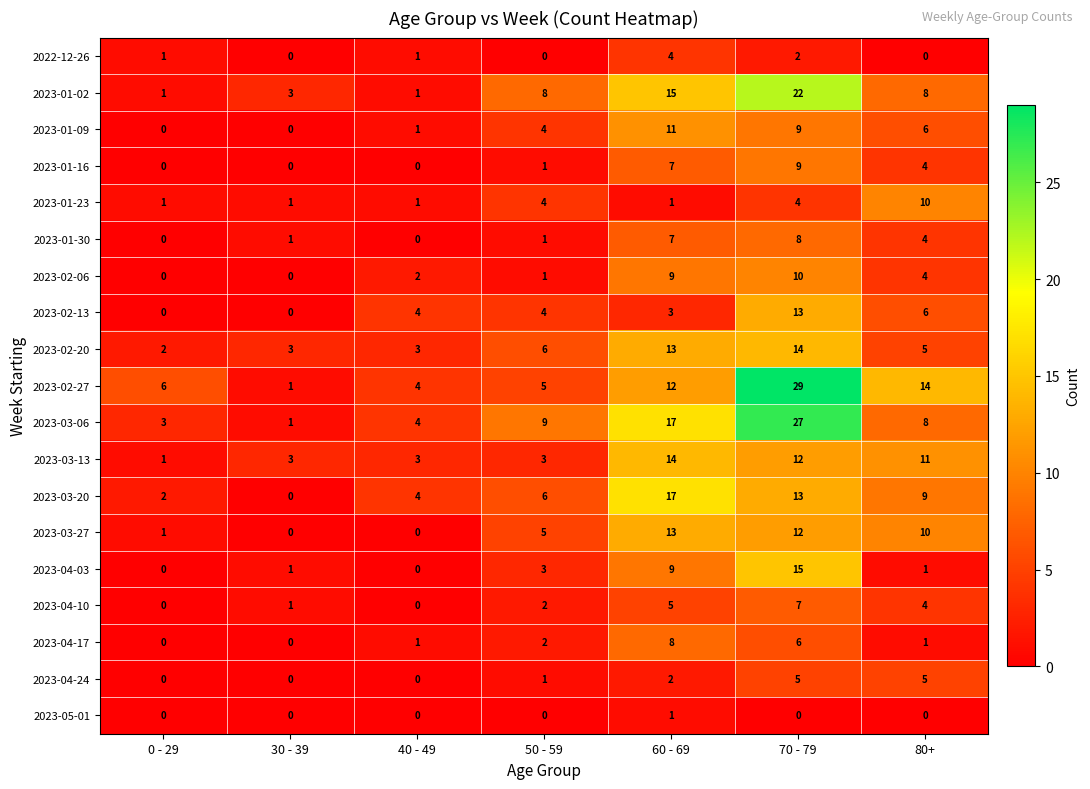

Is it true that 2023-01-23 equals 0 at 30 - 39?

False